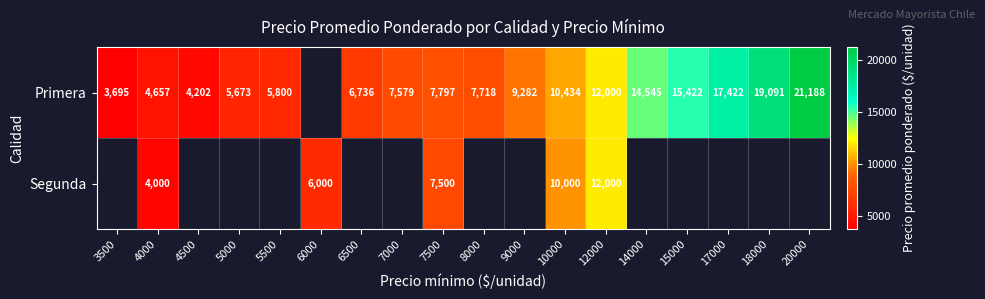

Which has a higher value, 14000 or 15000?

15000